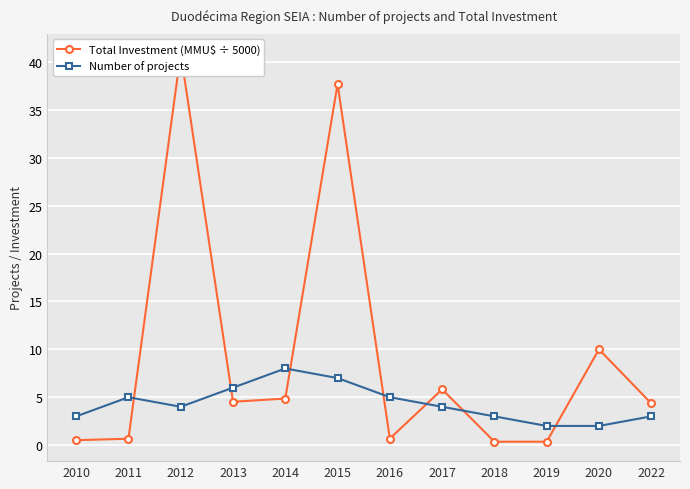

At which label does Total Investment (MMU$ ÷ 5000) reach its minimum?

2018